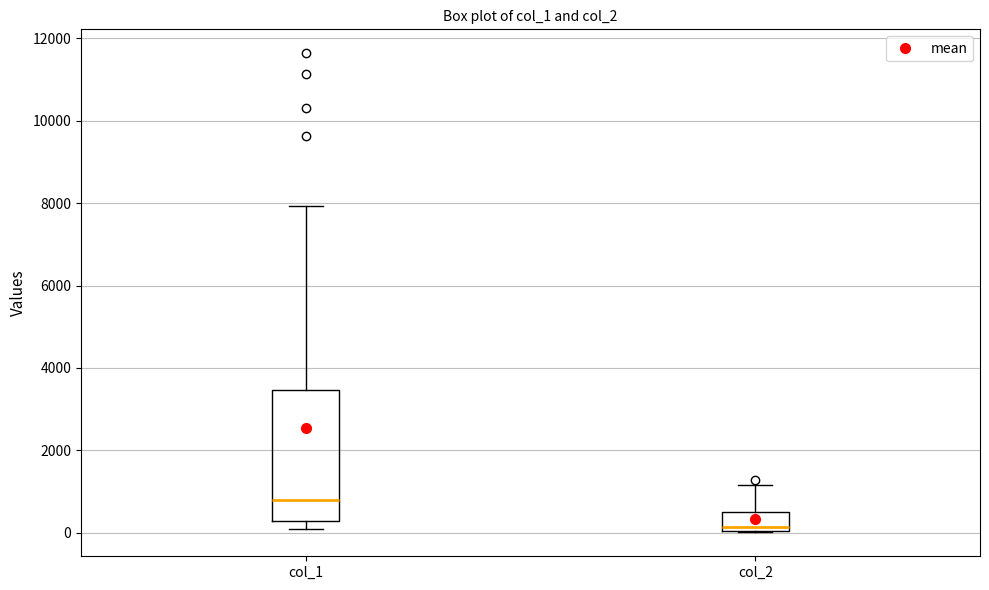

Reading left to right, read every box against the y-axis: the position of its median line, the range the box covers, and the ends of its whiskers. The values are not printed on the chart, so give them approximately, as read against the axis.

col_1: median 800, box 200 to 3400, whiskers 200 (just below the box's lower edge) to 8000
col_2: median 200, box 0 to 600, whiskers 0 to 1200